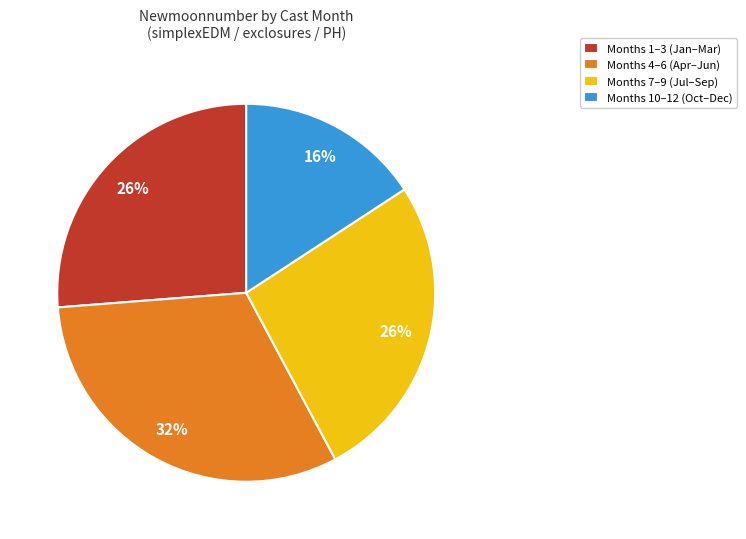

Do Months 7–9 (Jul–Sep) and Months 4–6 (Apr–Jun) together represent more than half of the pie?

Yes